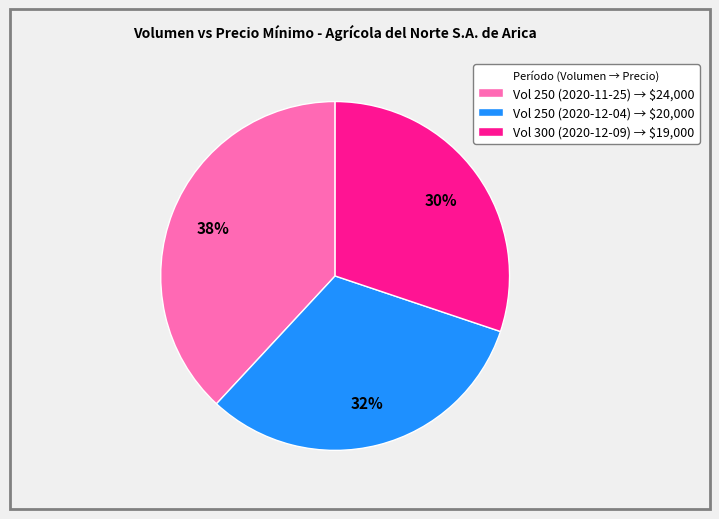

Does any single category account for the majority?

No